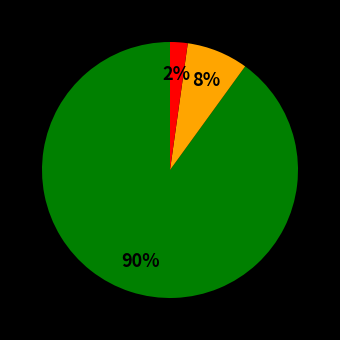

Does any single category account for the majority?

Yes